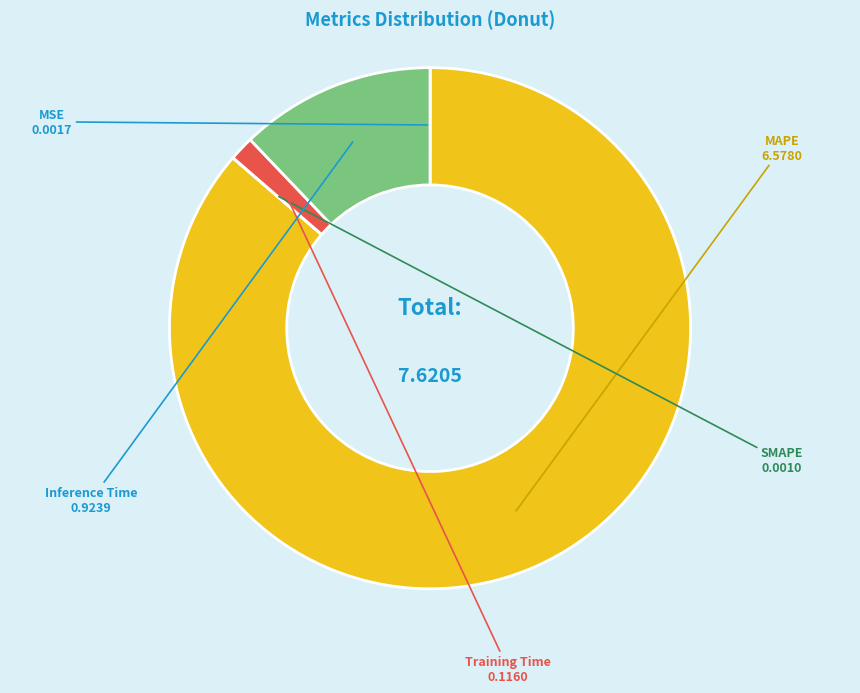

Which slice is the largest?

MAPE